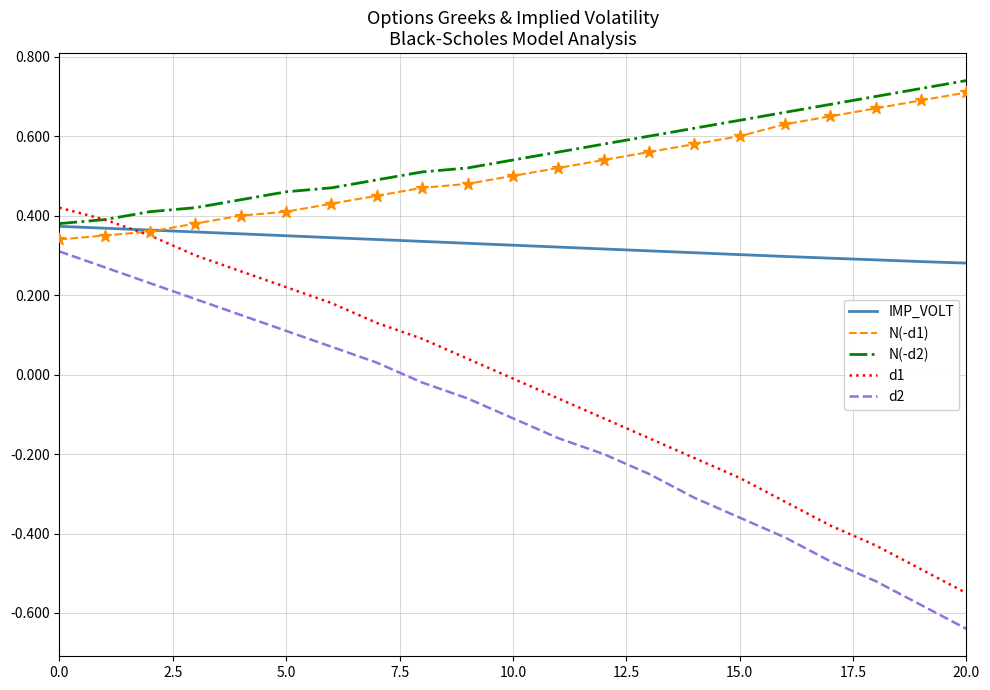

Which series has the widest spread of values?

d1